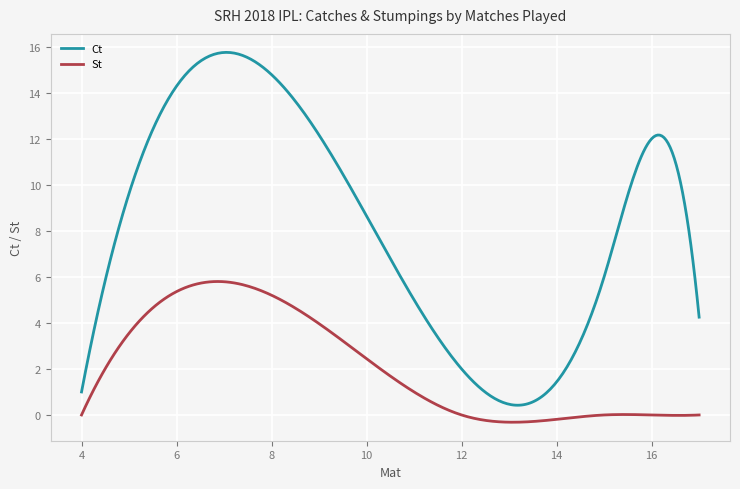

Rank the series by their maximum value, from lowest to highest.

St, Ct